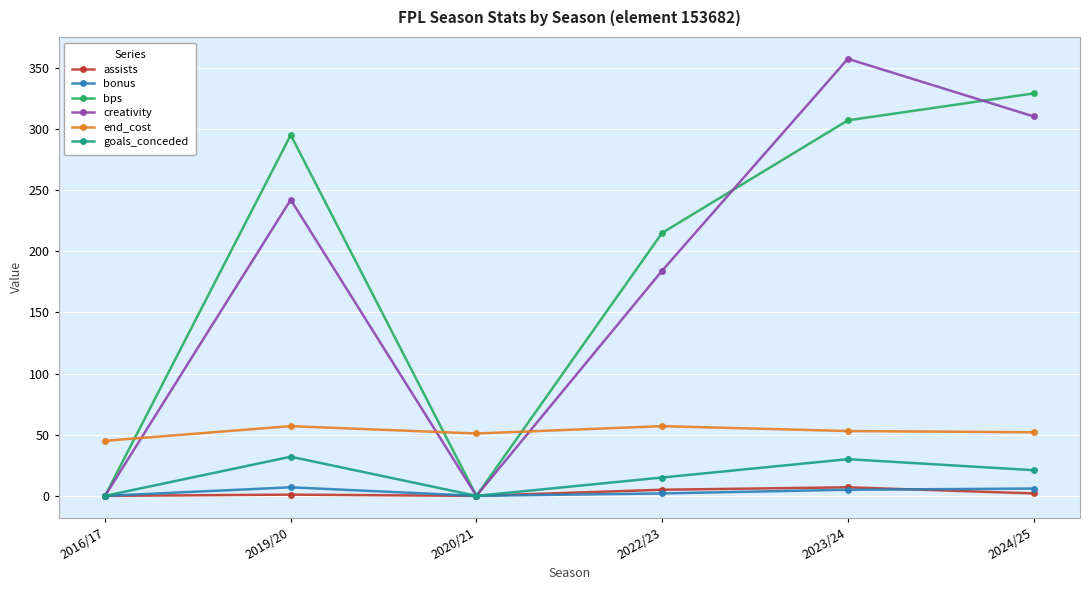

Where do end_cost and bps first cross each other?

2016/17 and 2019/20